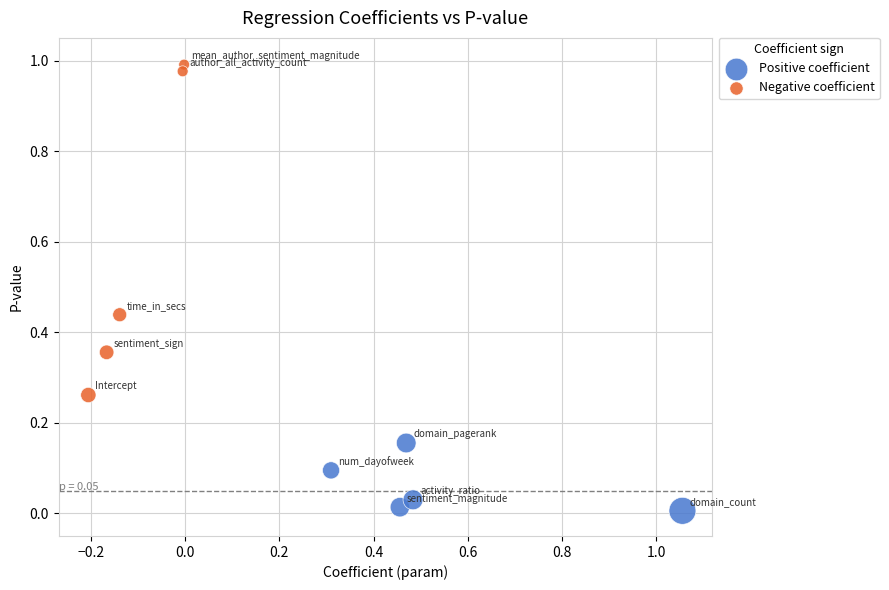

Which series contains the lowest Y value?

Positive coefficient